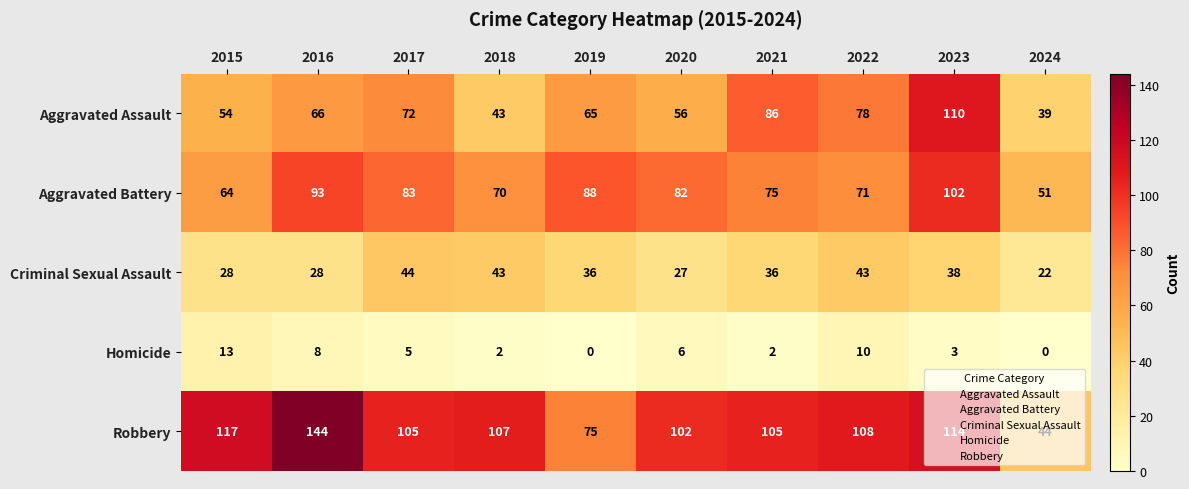

What value does the Criminal Sexual Assault series have at 2023?

38